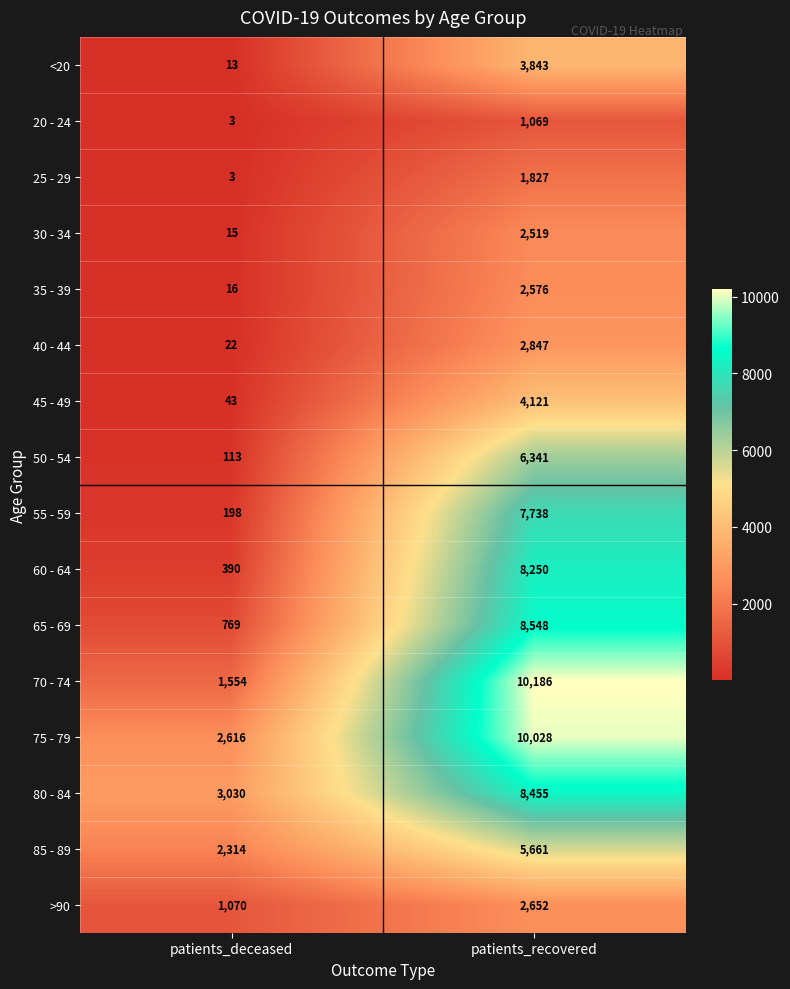

List the series in order of their peak value, lowest first.

20 - 24, 25 - 29, 30 - 34, 35 - 39, >90, 40 - 44, <20, 45 - 49, 85 - 89, 50 - 54, 55 - 59, 60 - 64, 80 - 84, 65 - 69, 75 - 79, 70 - 74